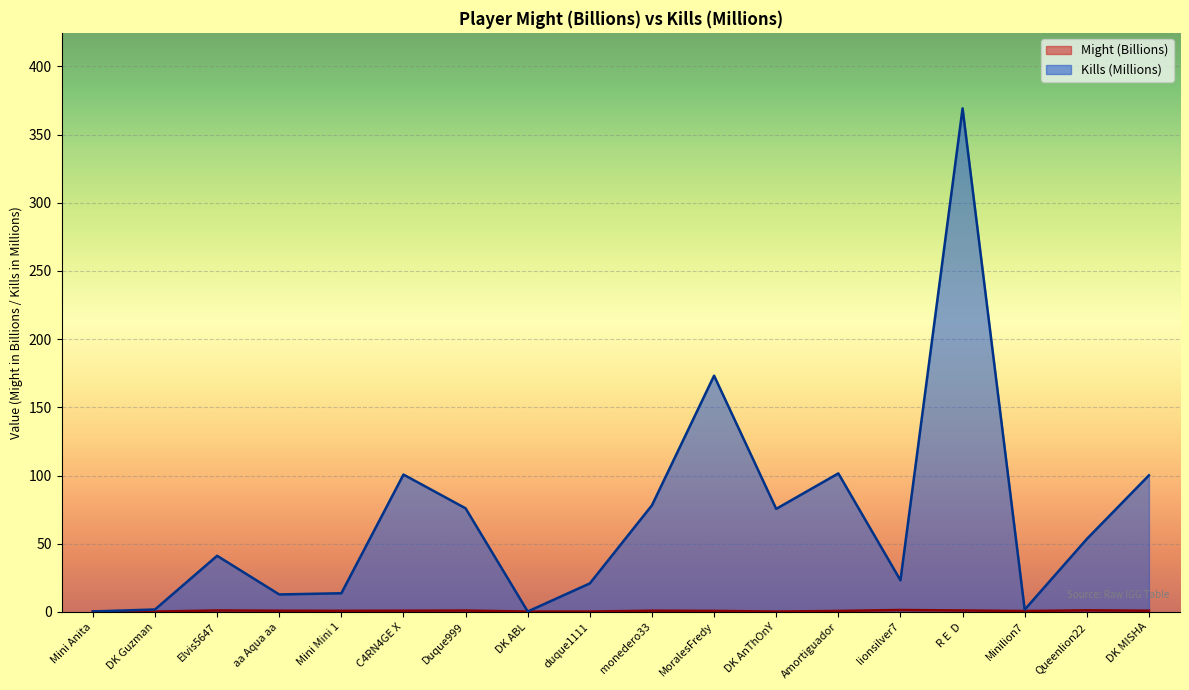

What position from the left is Duque999?

7